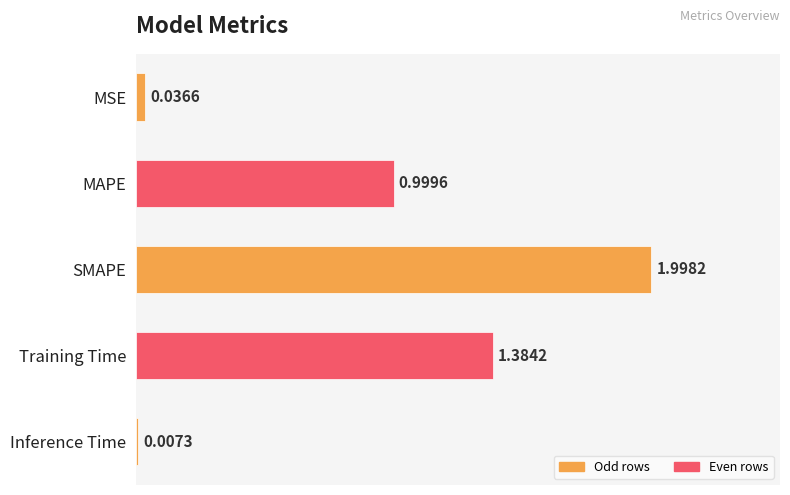

Where is the data nearest to the value 1?

MAPE